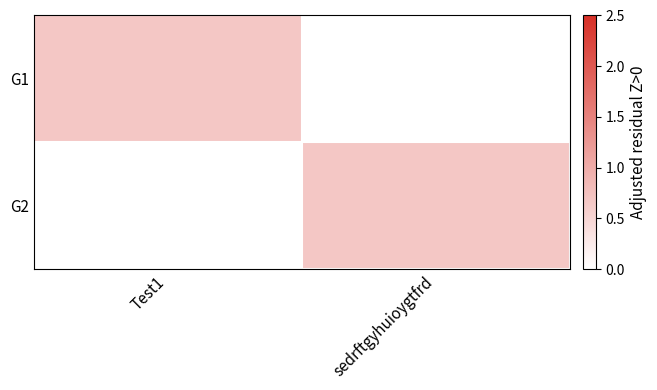

What is the greatest value displayed?

0.7